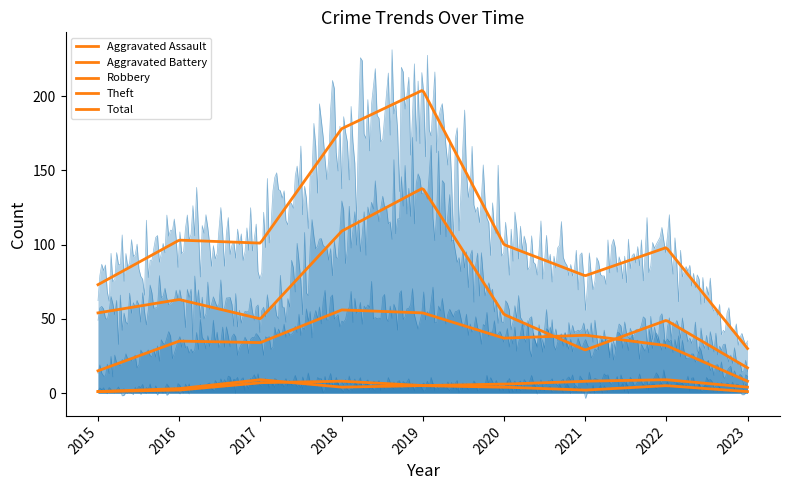

True or false: Aggravated Battery has a value of 3 at 2016.

True